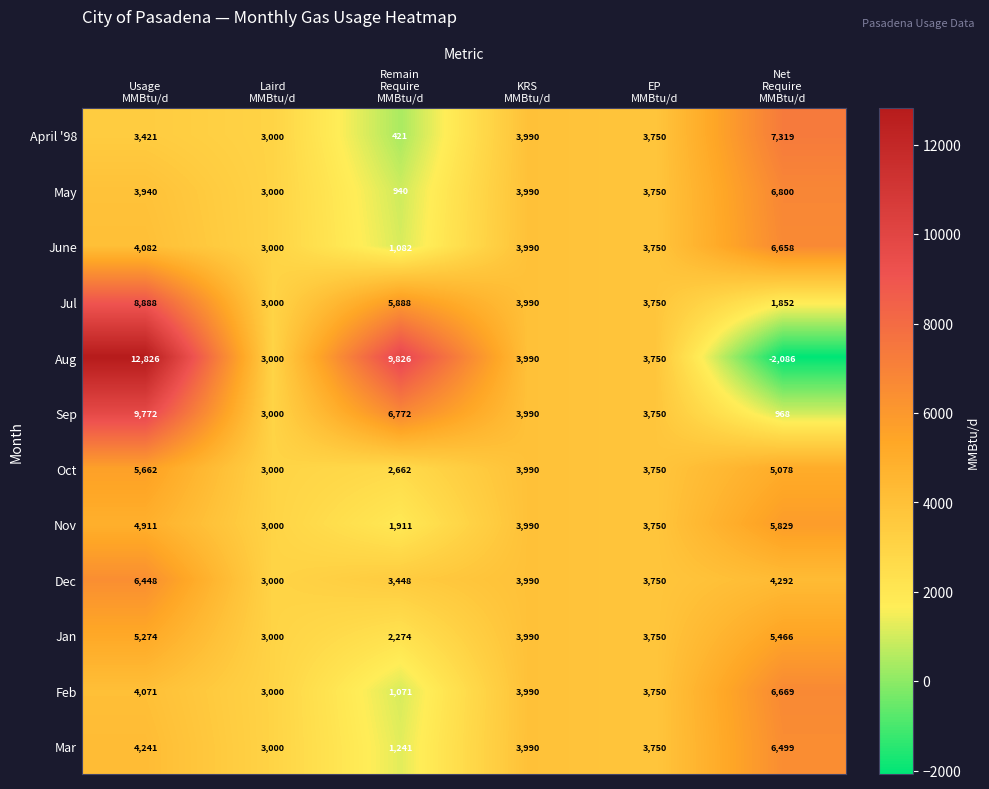

Count the number of data series in this chart.

12